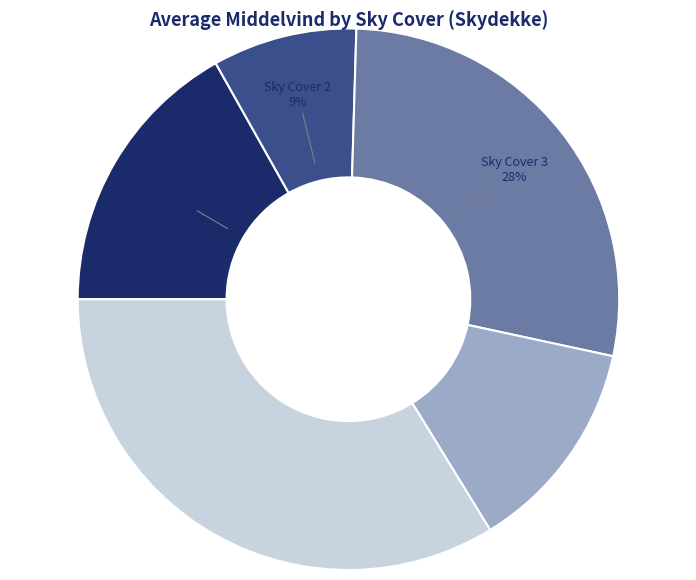

To the nearest percent, what is the average slice percentage?

20%